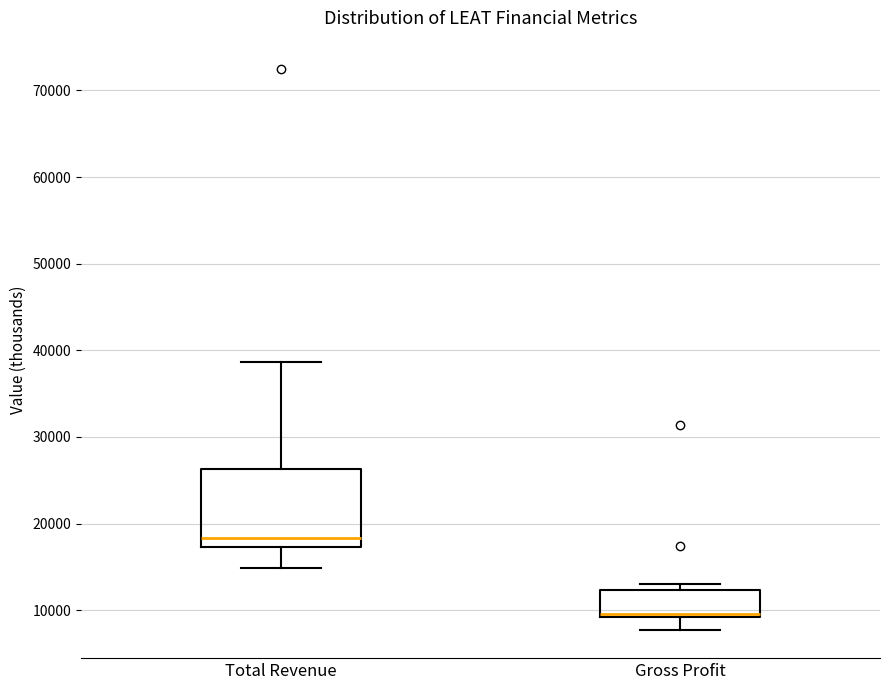

Which box has the lowest median line?

Gross Profit